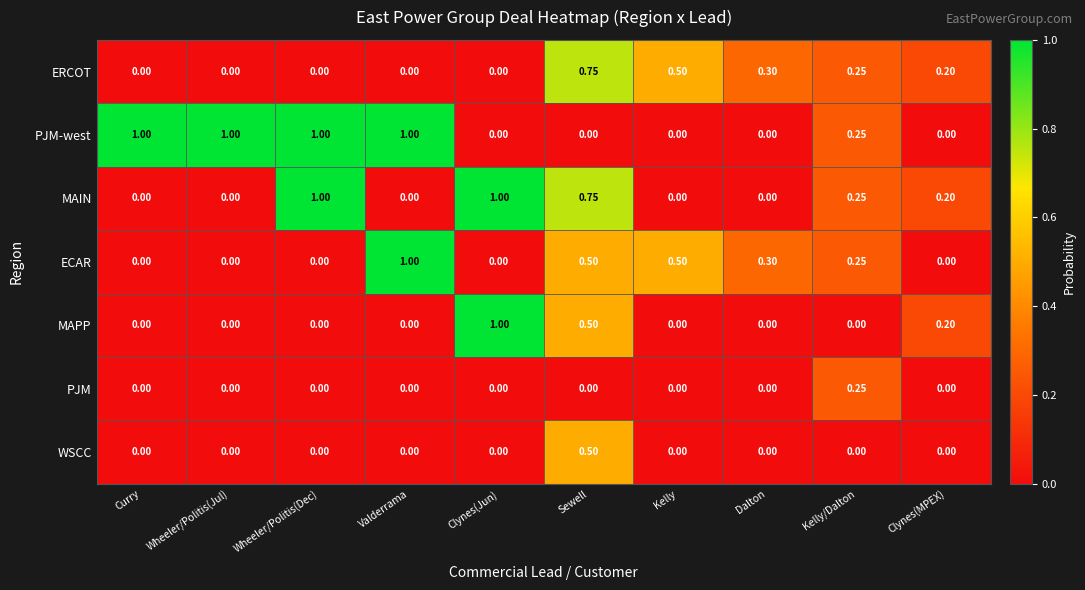

At which label does MAPP reach its peak?

Clynes(Jun)